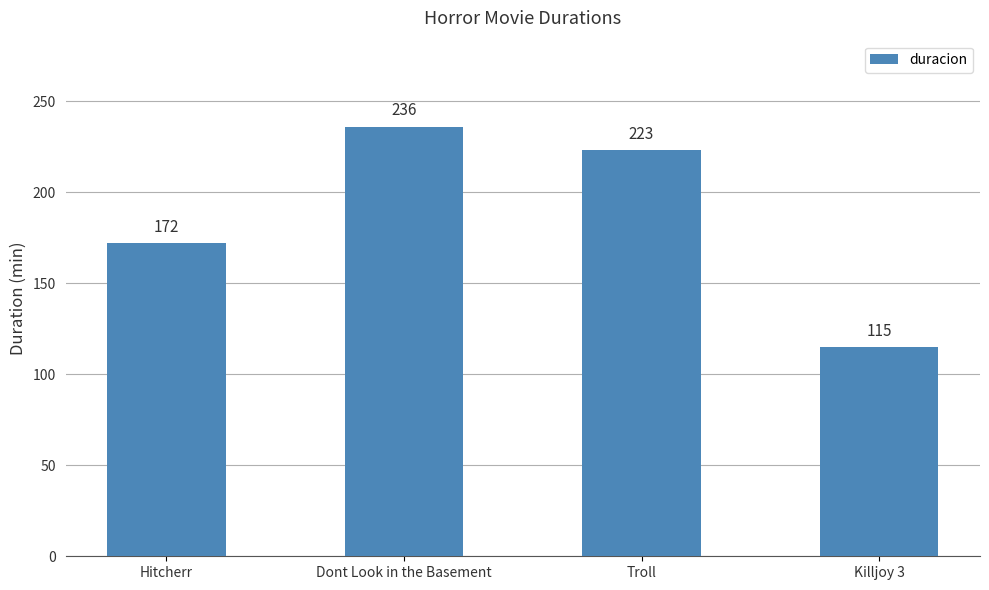

Reading left to right, extract all data points from this chart.

Hitcherr=172	Dont Look in the Basement=236	Troll=223	Killjoy 3=115